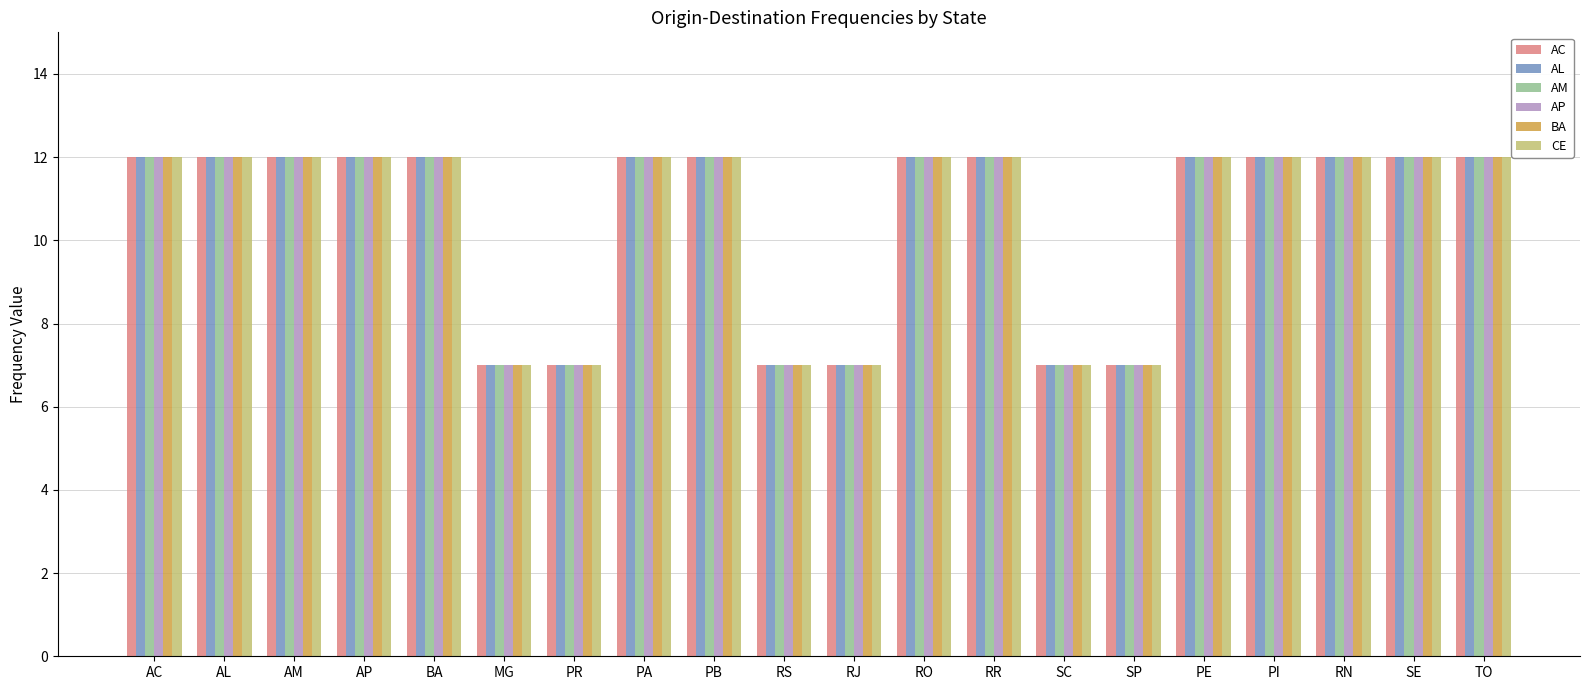

What is the difference between the maximum and minimum values in the AP series?

5